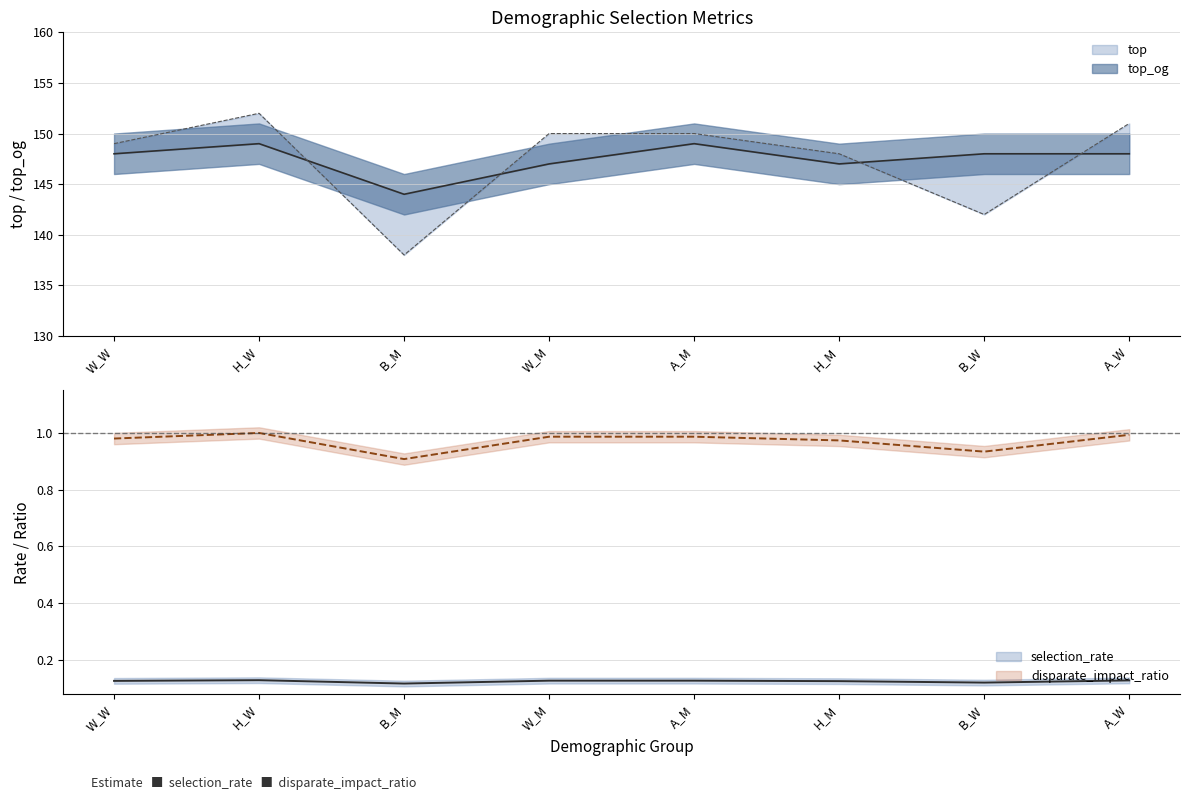

Reading left to right, transcribe all the data shown in this chart.

selection_rate: 0.1	0.1	0.1	0.1	0.1	0.1	0.1	0.1
disparate_impact_ratio: 1.0	1.0	0.9	1.0	1.0	1.0	0.9	1.0
top_og: 148.0	149.0	144.0	147.0	149.0	147.0	148.0	148.0